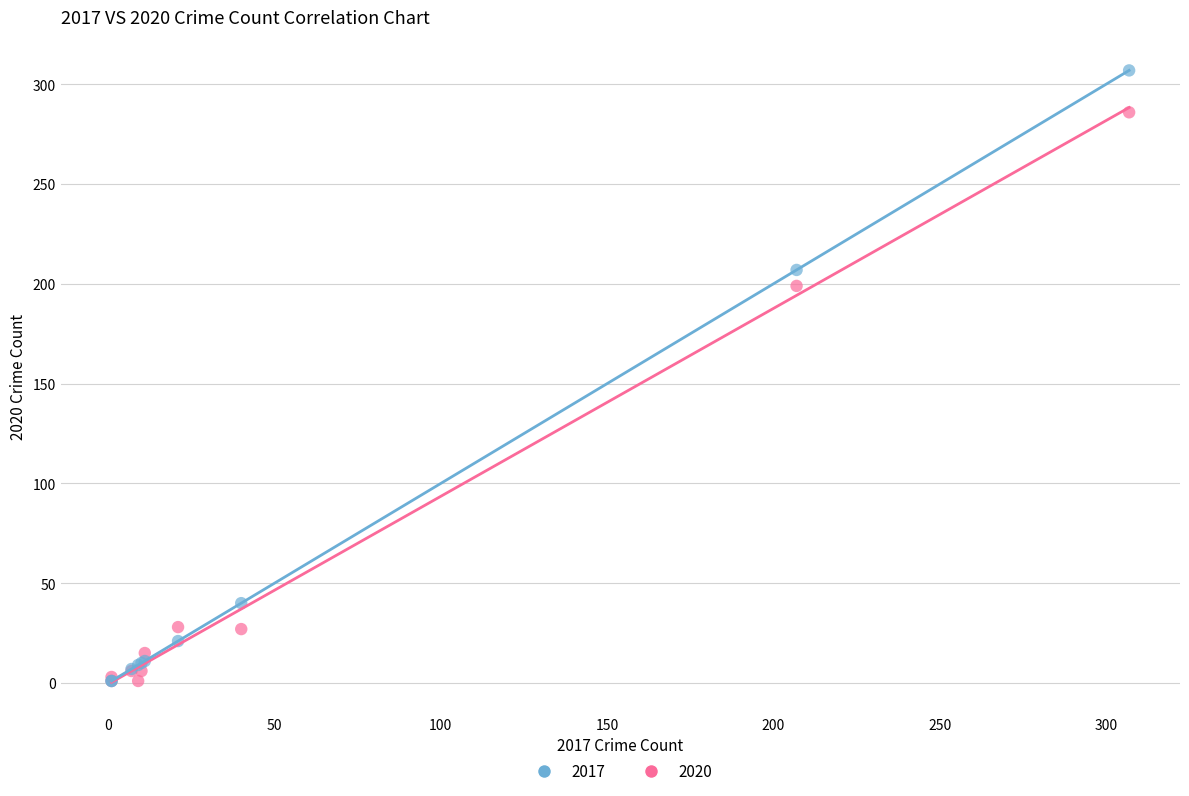

Across all series, what Y value is closest to 154?

199